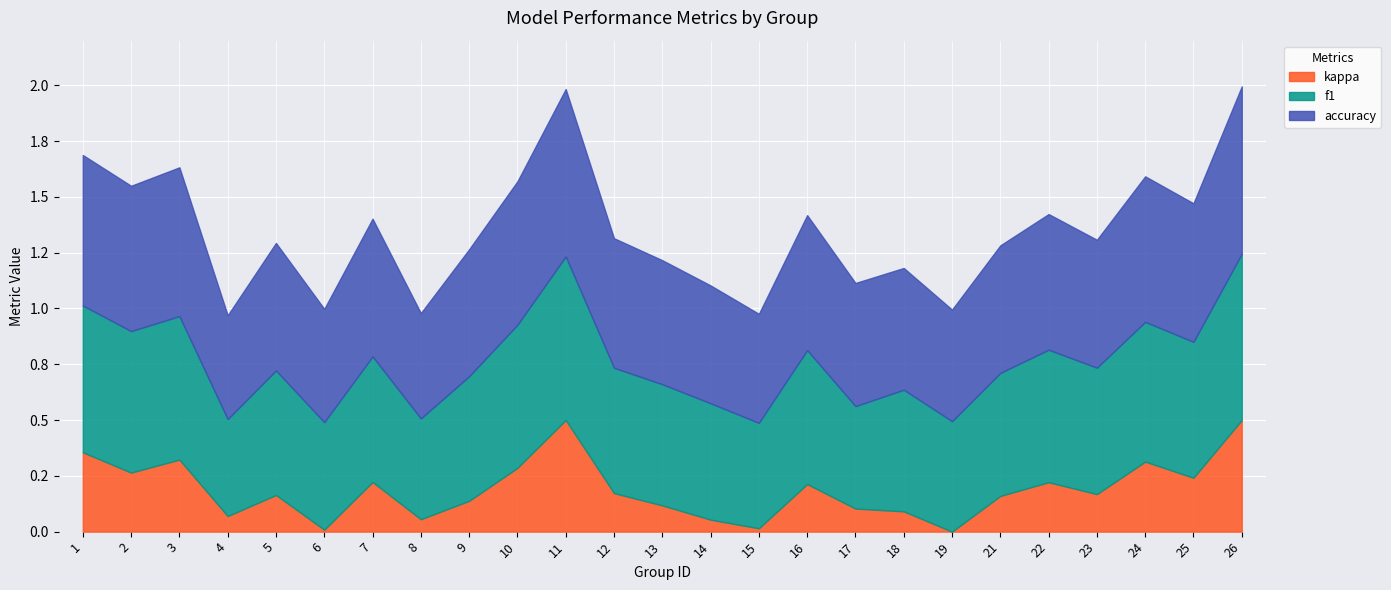

Which label corresponds to the smallest value in the chart?

4